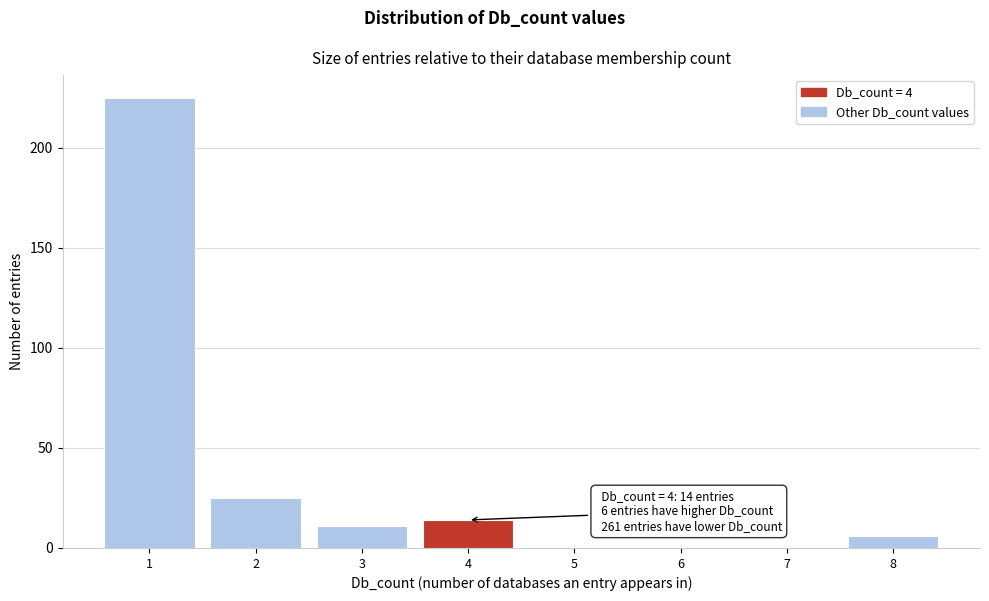

Which range on the x-axis has the tallest bar?

0.5 to 1.5